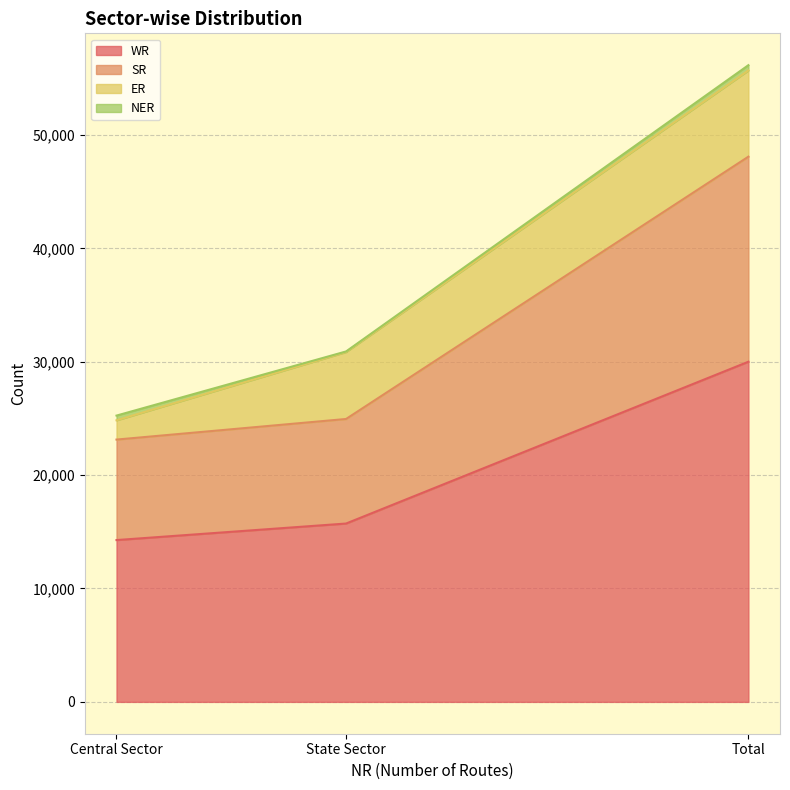

Where is WR nearest to the value 22134?

State Sector